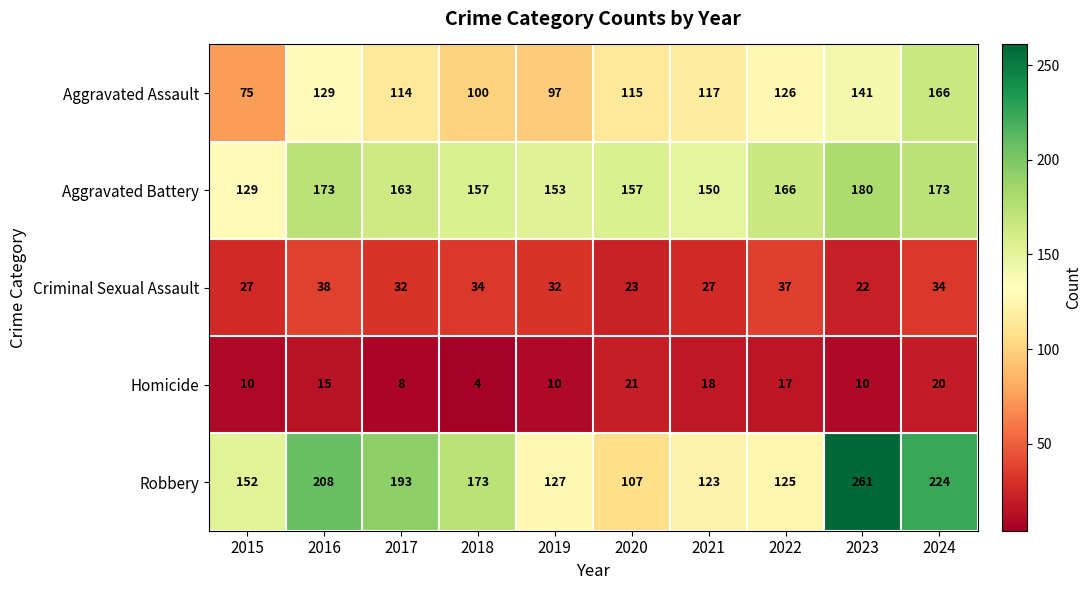

What is the sum of all Aggravated Assault values?

1180